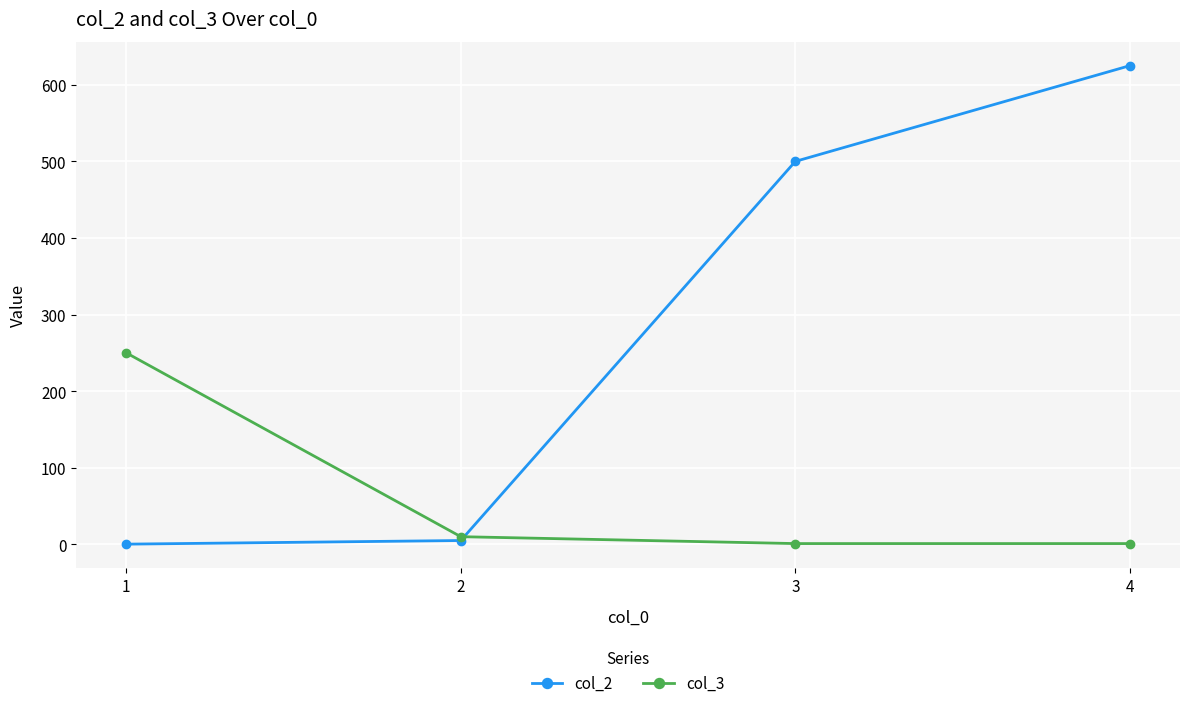

At which category is the sum across all series the highest?

4